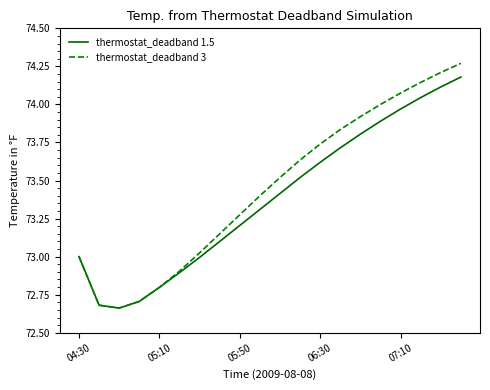

Where is thermostat_deadband 1.5 nearest to the value 73?

04:30